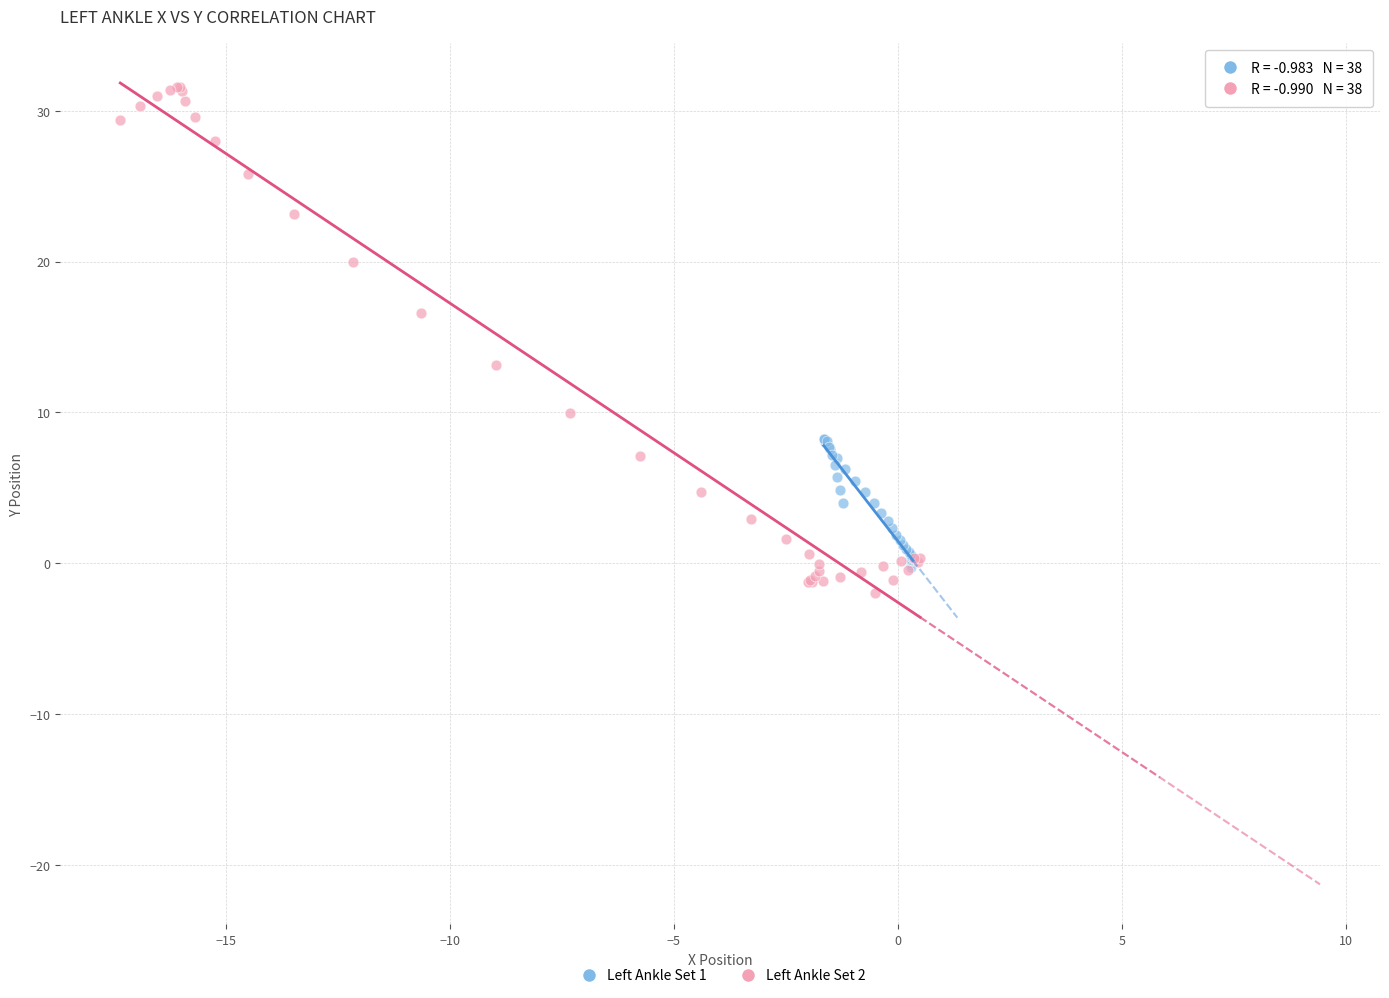

Which series has the widest spread of Y values?

Left Ankle Set 2